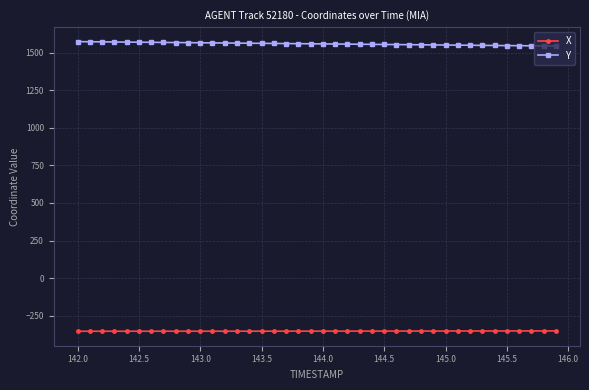

What is the value of the X point at the 8th from the left?

-353.5